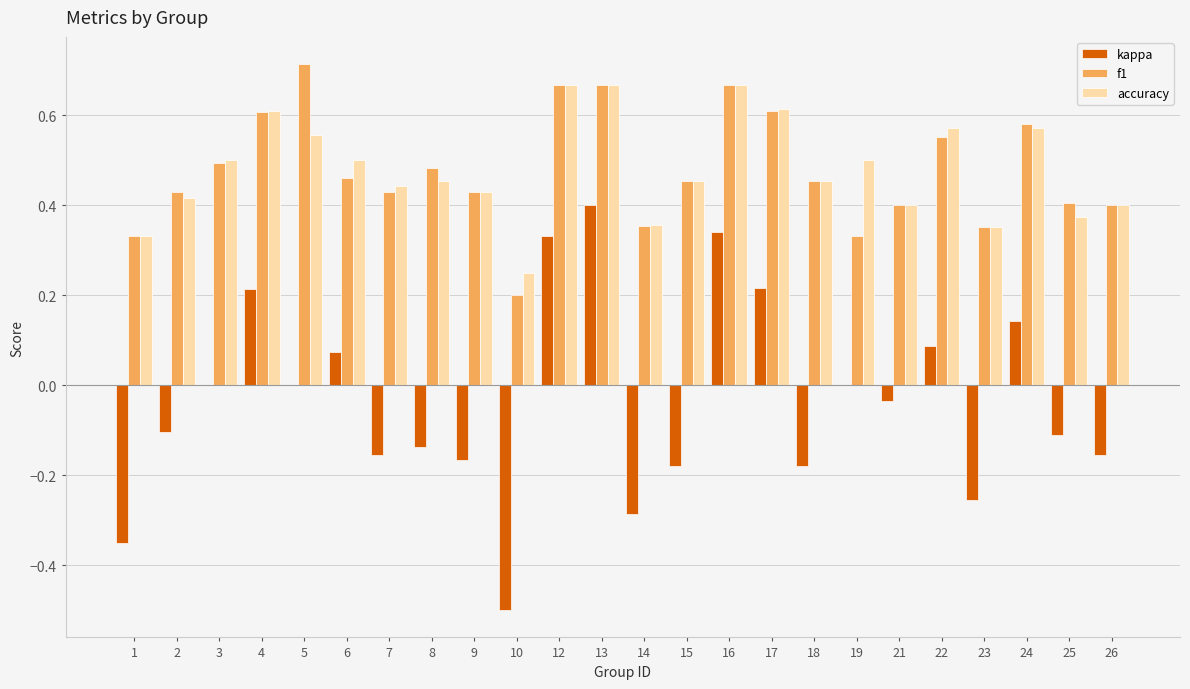

Which series has the largest range (max minus min)?

kappa